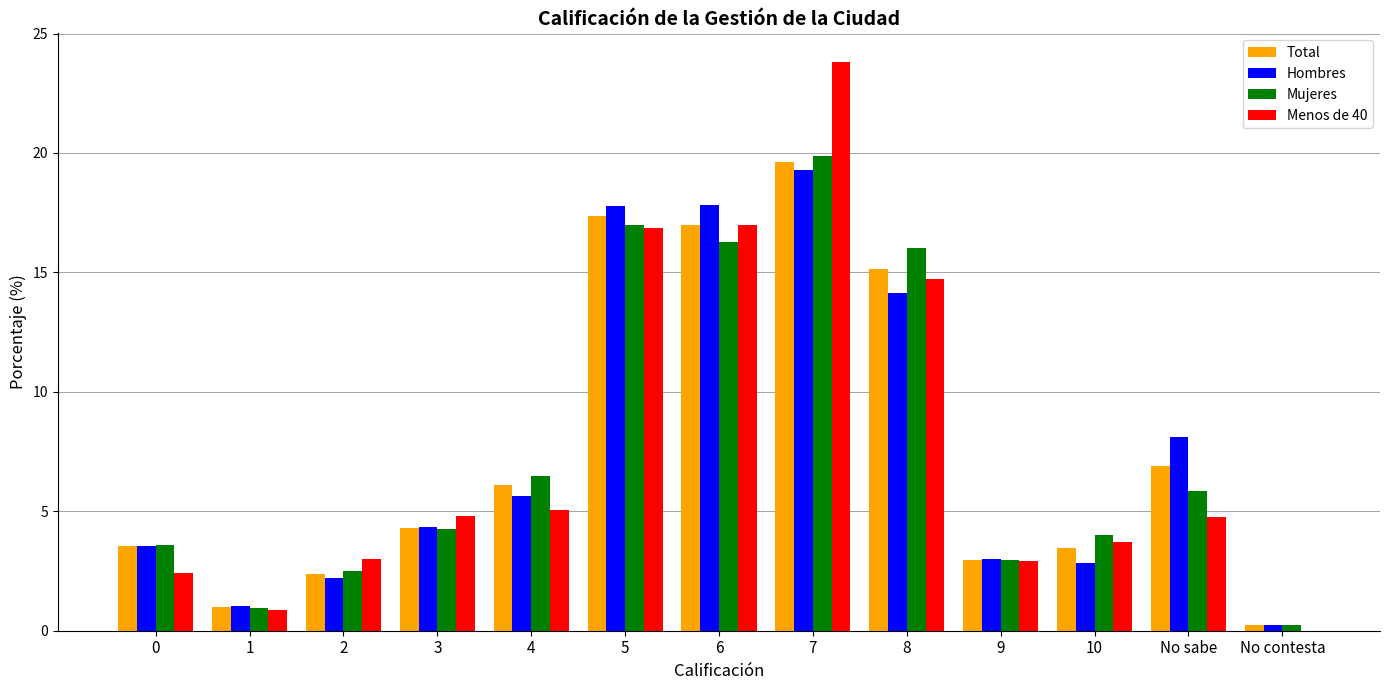

Which series has the largest range (max minus min)?

Menos de 40